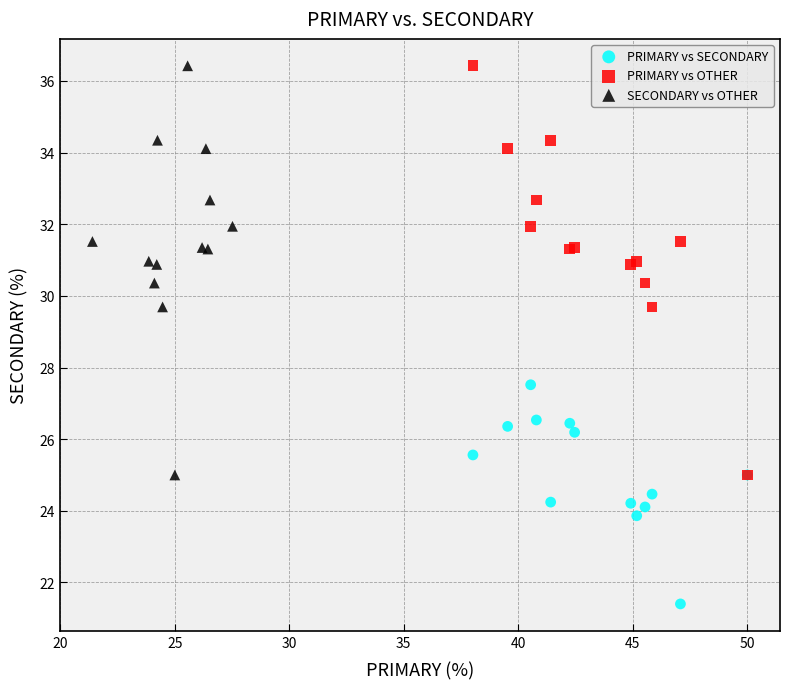

Which series contains the lowest Y value?

PRIMARY vs SECONDARY